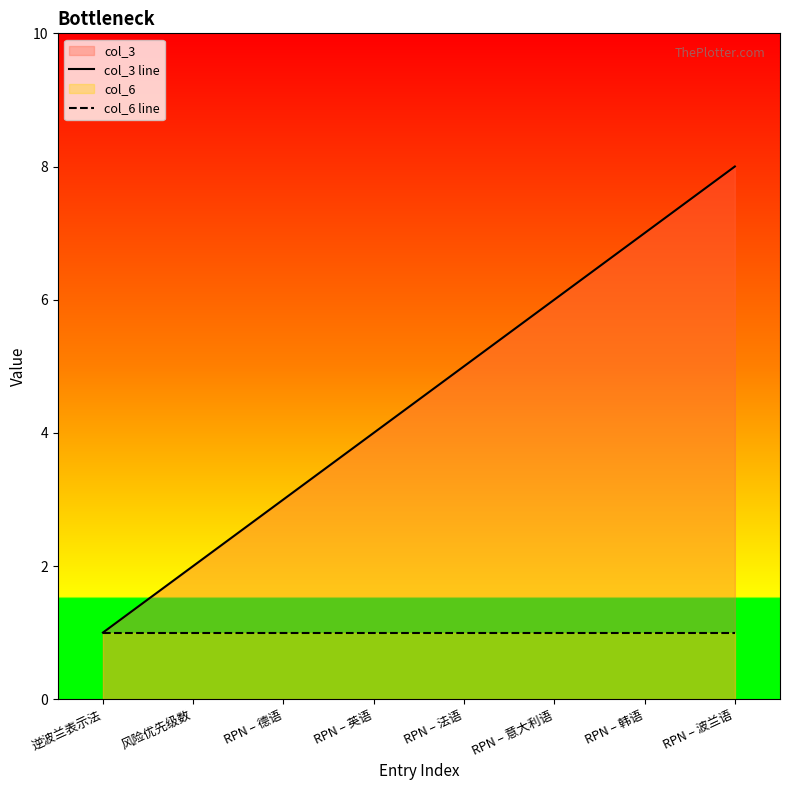

Which category has the lowest value across all series?

逆波兰表示法